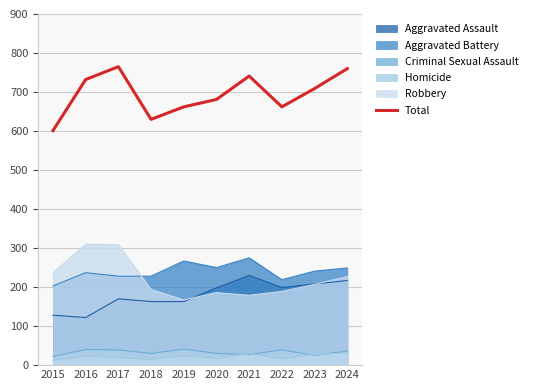

At which category does the data reach its first local valley?

2018